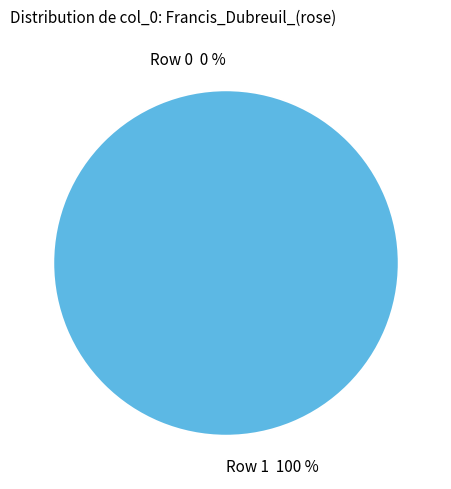

Is it true that Row 1 is 99% of the pie?

False